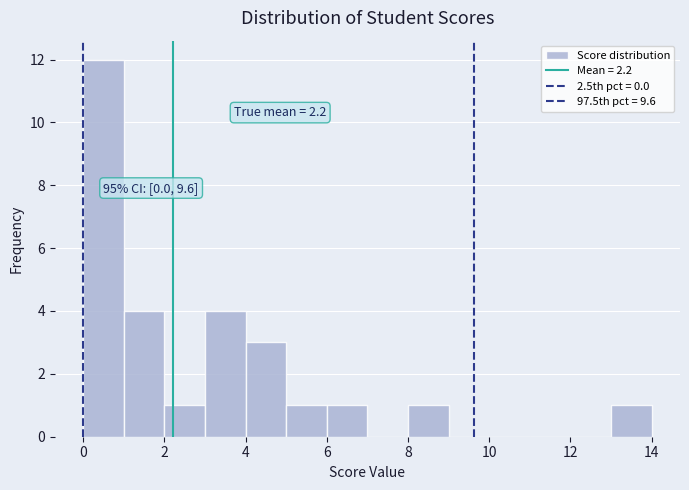

Which range on the x-axis has the tallest bar?

0 to 1